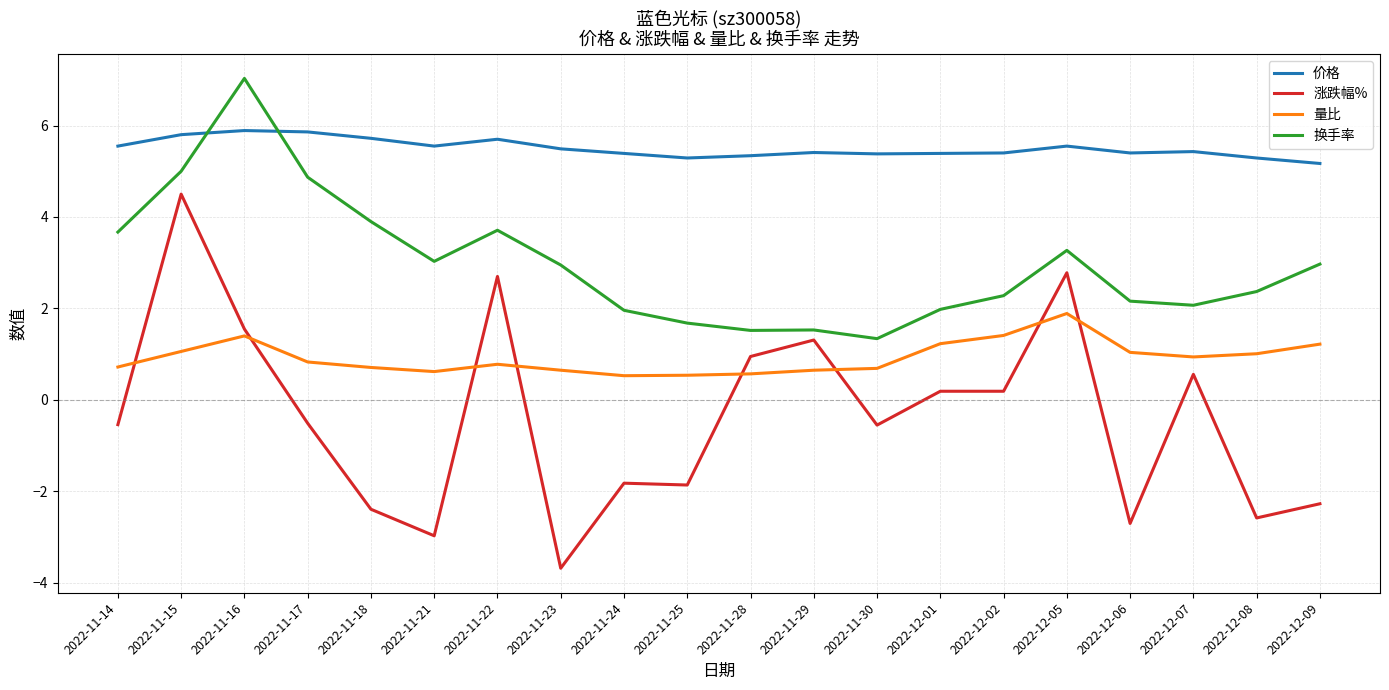

True or false: 换手率 and 价格 cross at least once.

True